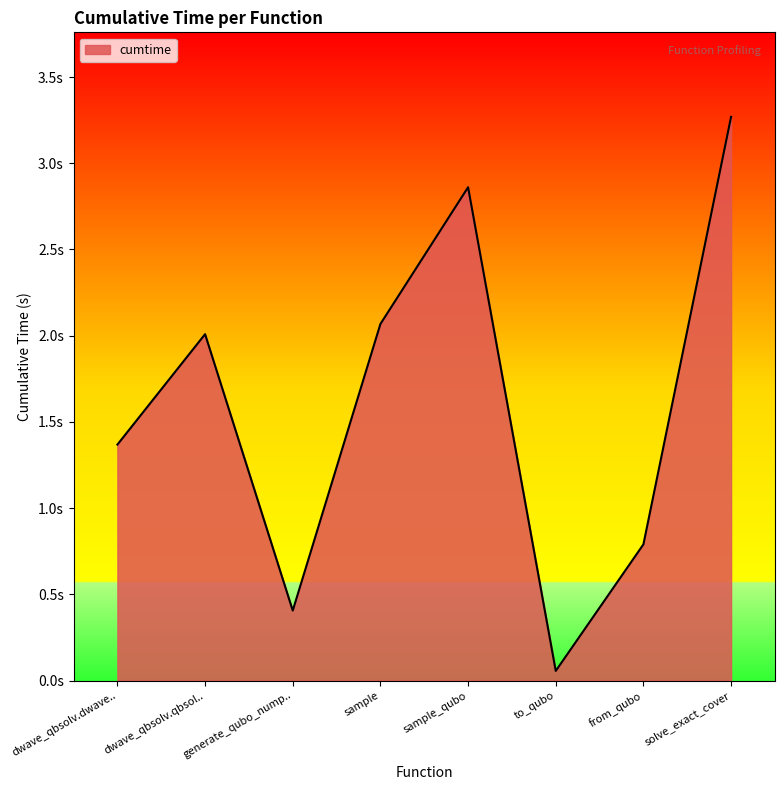

Does the chart have visible grid lines?

No